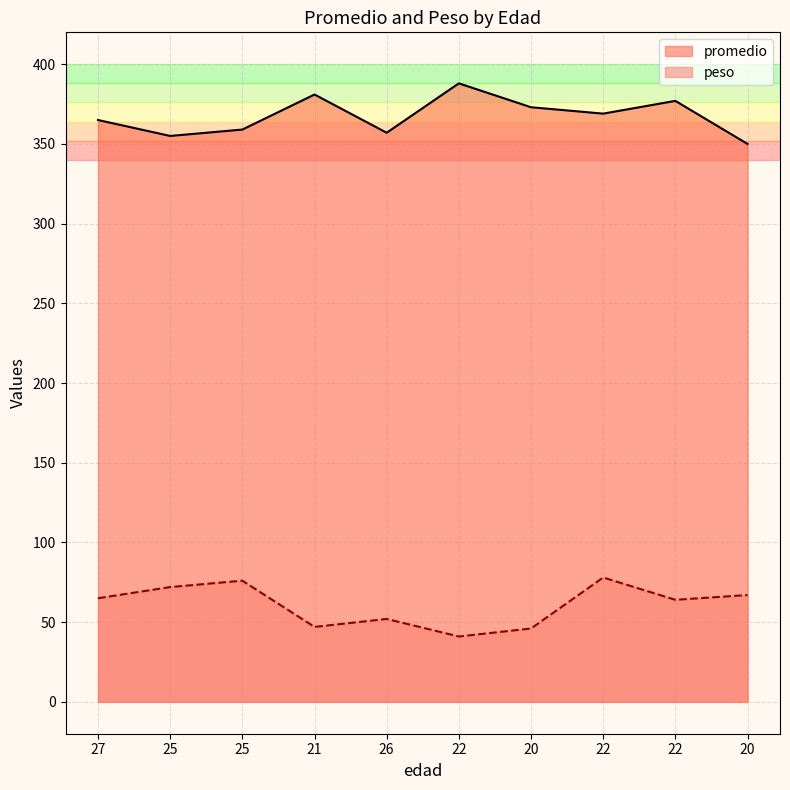

Which category has the highest value across all series?

22